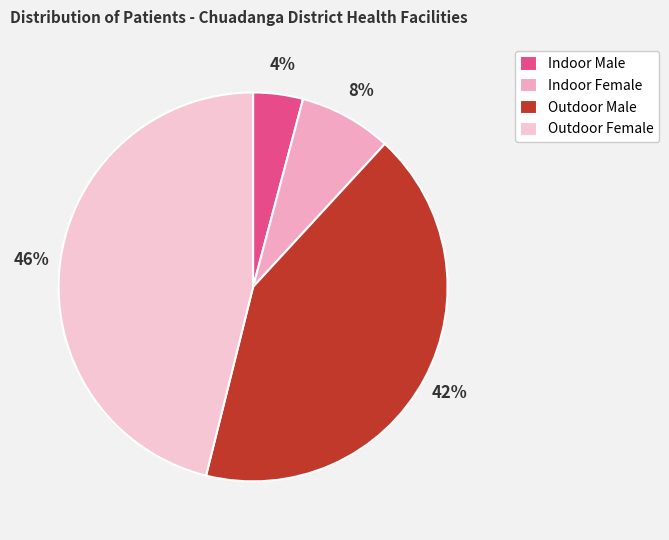

True or false: Indoor Male accounts for 18% of the total.

False